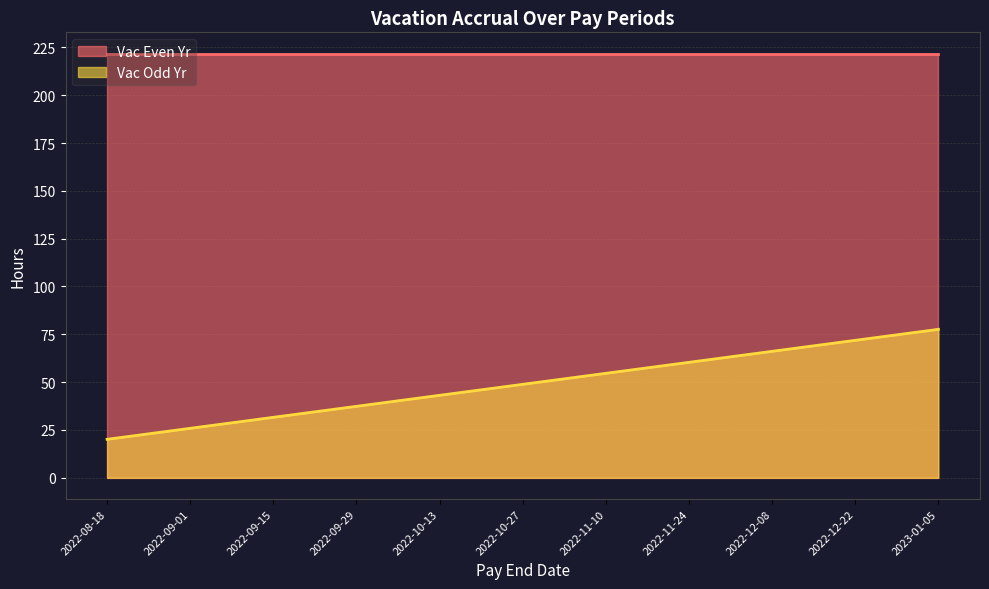

What is the minimum value shown in the chart?

20.1